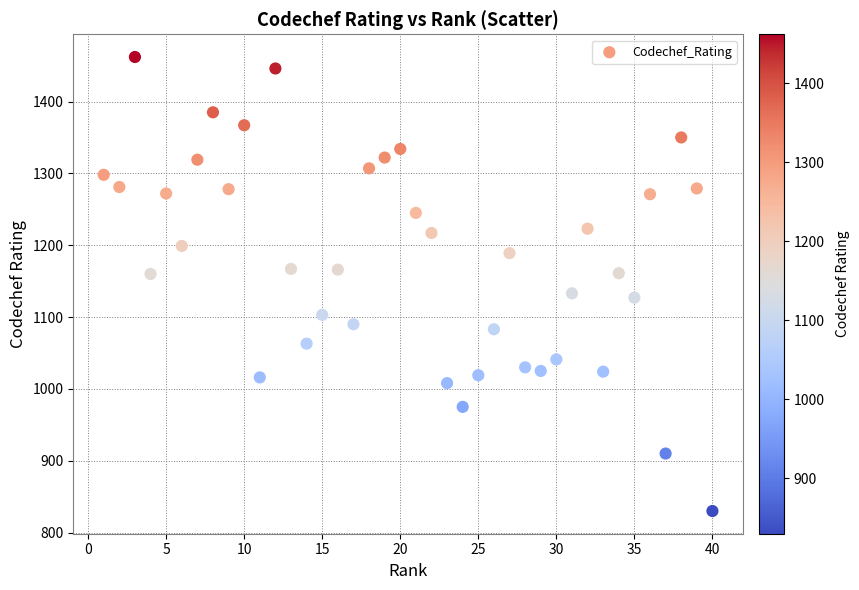

What is the range of Y values (max minus min)?

632